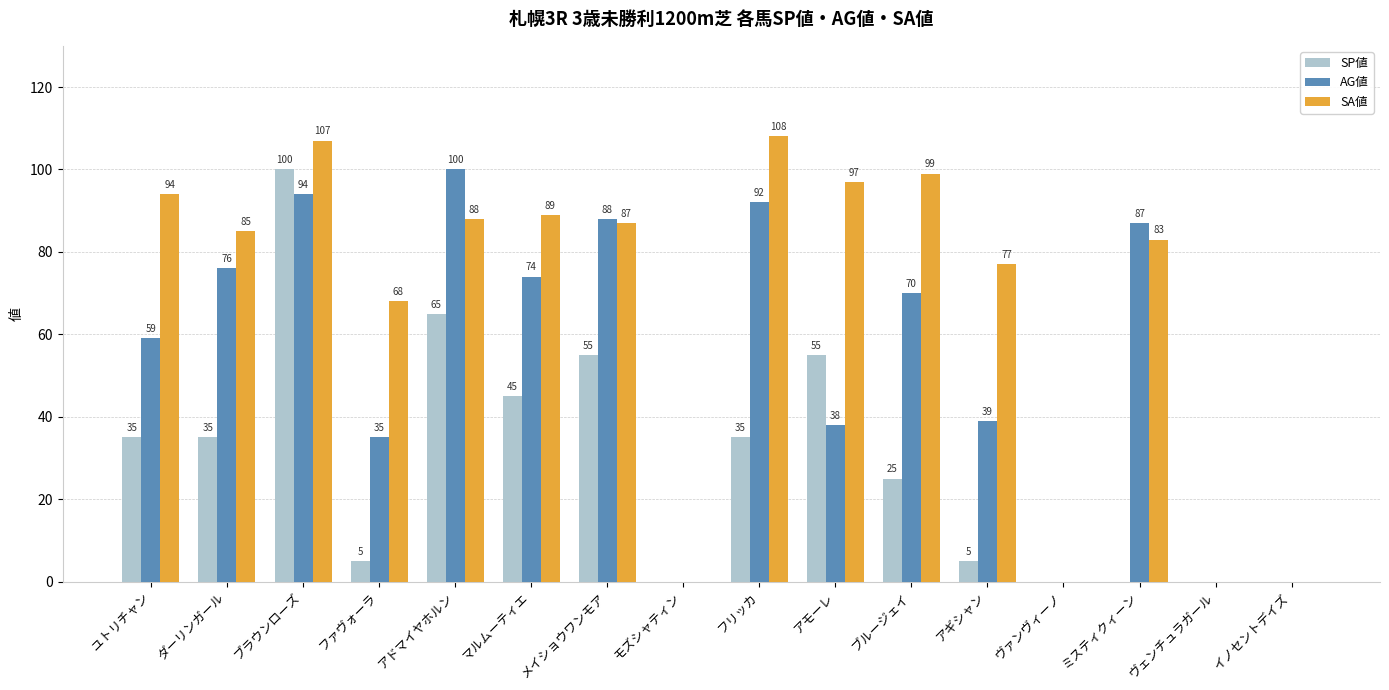

What is the total value across all series at ミスティクィーン?

170